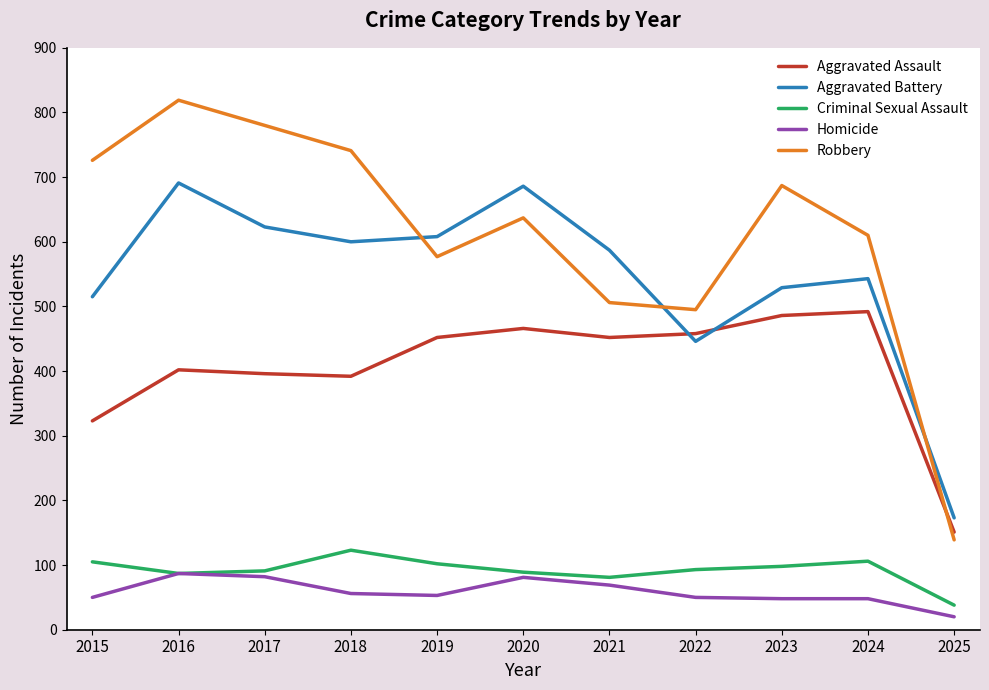

How many values in the Aggravated Battery series are below 587?

5